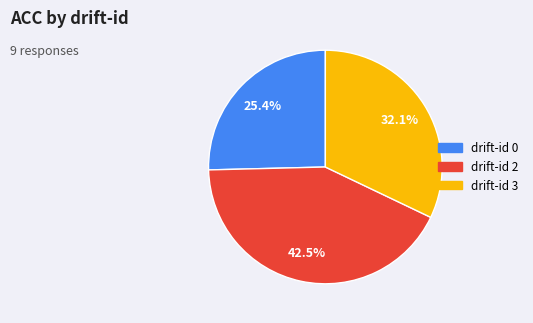

Does drift-id 2 represent more than half of the total?

No